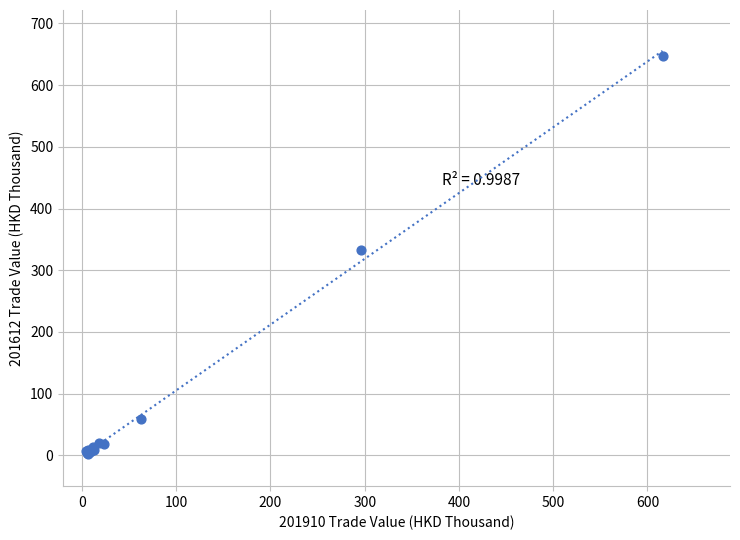

What Y value in the scatter plot is closest to 324?

333.0